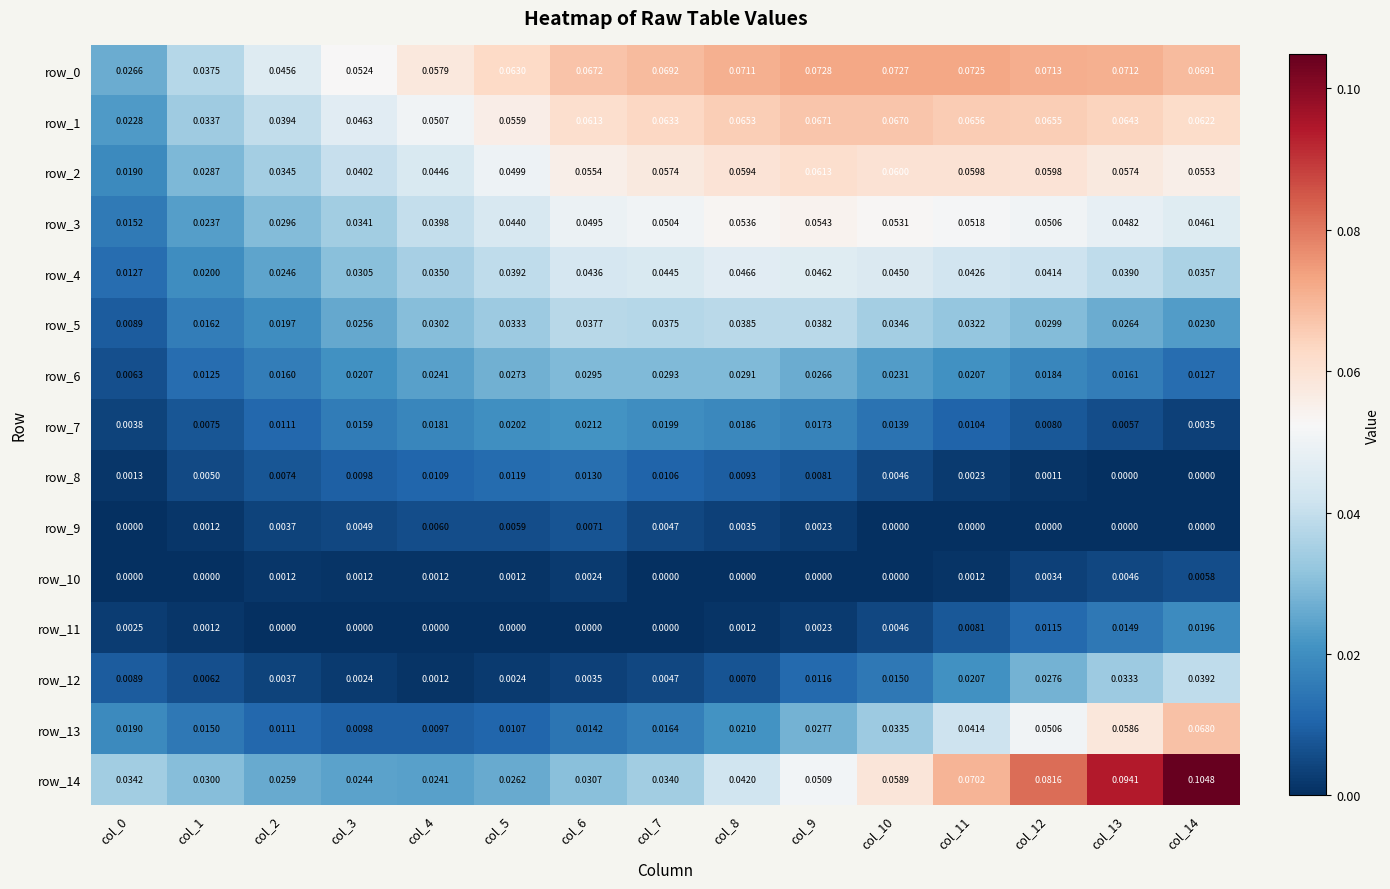

Is the value of row_7 at col_11 greater than the value of row_11 at col_13?

No